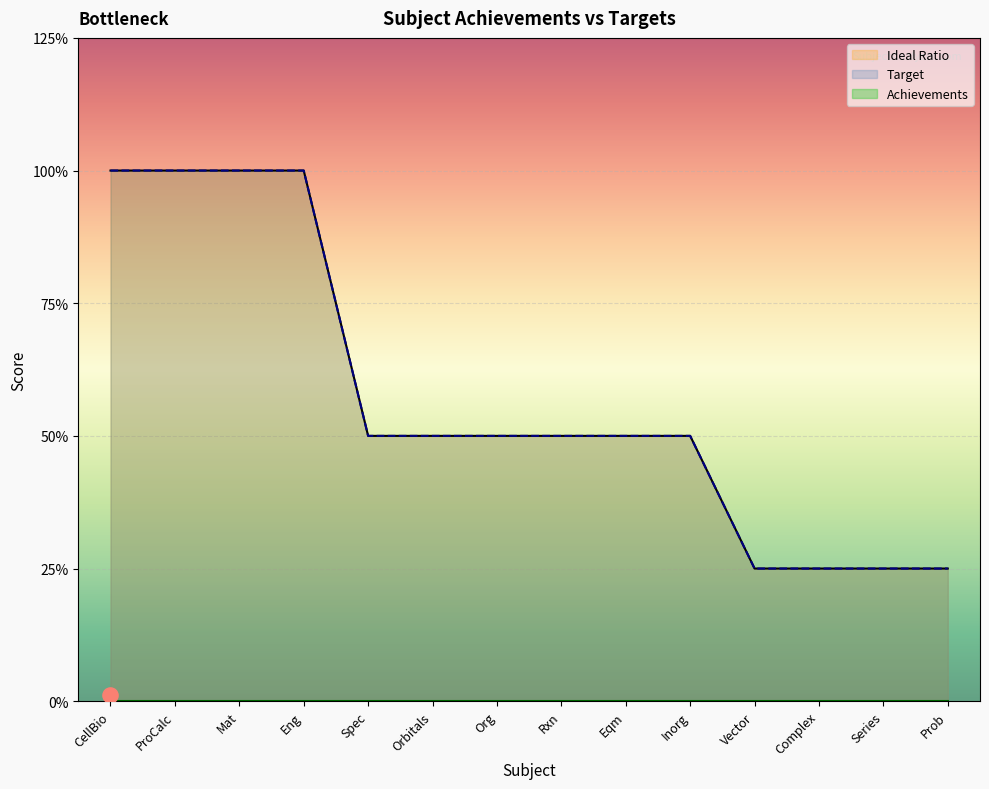

Which series contains the highest Y value?

Ideal Ratio